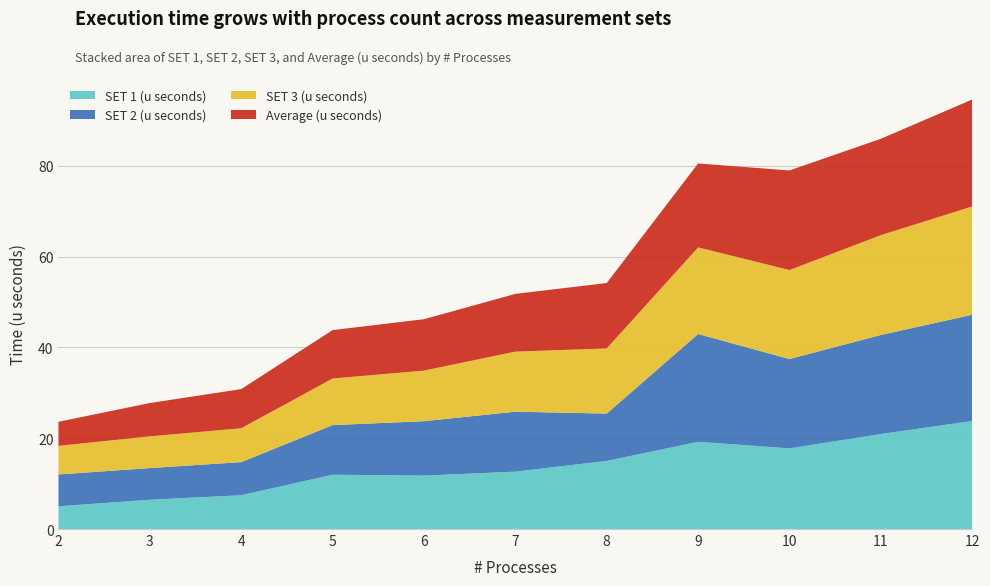

Reading right to left, transcribe all the data shown in this chart.

SET 1 (u seconds): 12=23.8	11=20.9	10=17.8	9=19.2	8=15.0	7=12.6	6=11.8	5=12.0	4=7.4	3=6.5	2=5.0
SET 2 (u seconds): 12=23.4	11=21.8	10=19.7	9=23.7	8=10.4	7=13.2	6=12.0	5=10.9	4=7.3	3=7.0	2=7.0
SET 3 (u seconds): 12=23.8	11=22.0	10=19.6	9=19.1	8=14.3	7=13.2	6=11.1	5=10.3	4=7.5	3=7.0	2=6.3
Average (u seconds): 12=23.6	11=21.2	10=21.9	9=18.5	8=14.4	7=12.7	6=11.3	5=10.7	4=8.6	3=7.3	2=5.3